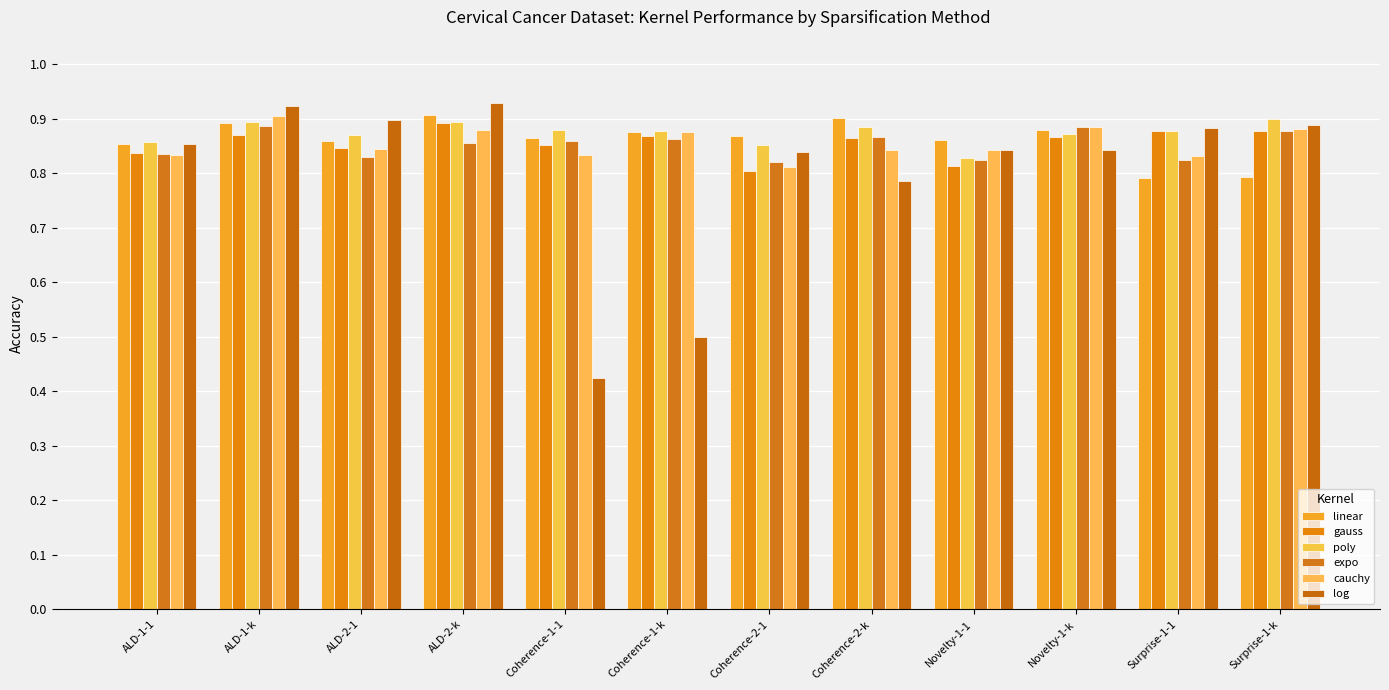

Between Coherence-1-1 and Surprise-1-1, which is larger?

Coherence-1-1